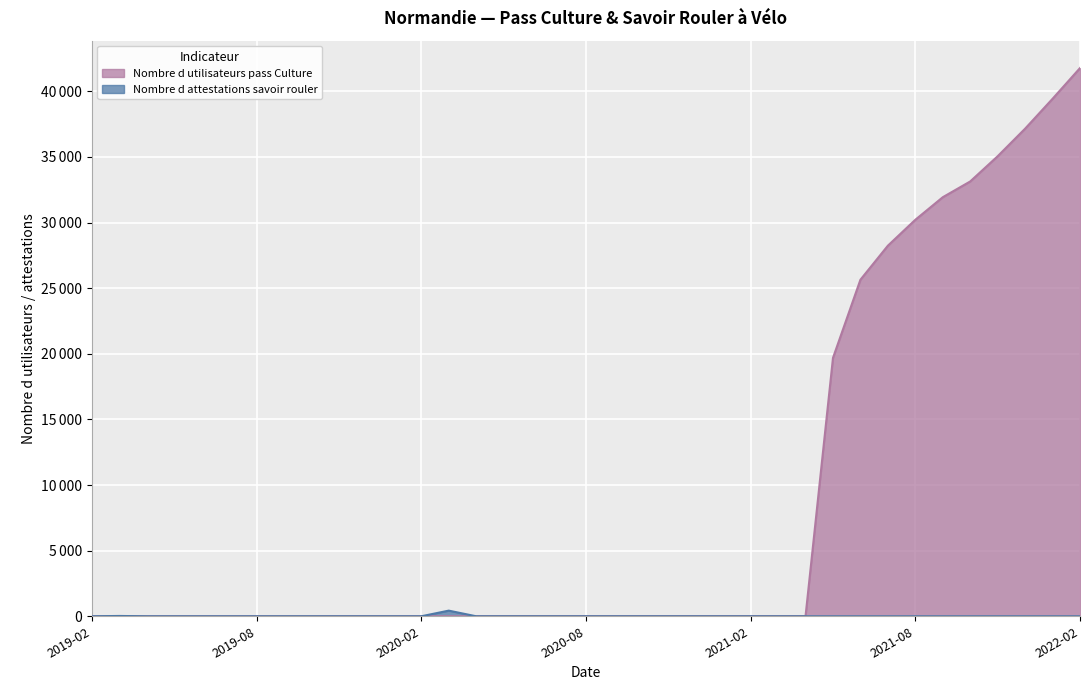

Reading left to right, transcribe all the data shown in this chart.

Nombre d utilisateurs pass Culture: 2019-02=0	2019-03=0	2019-04=0	2019-05=0	2019-06=0	2019-07=0	2019-08=1	2019-09=1	2019-10=2	2019-11=3	2019-12=4	2020-01=4	2020-02=4	2020-03=4	2020-04=5	2020-05=5	2020-06=5	2020-07=5	2020-08=5	2020-09=5	2020-10=5	2020-11=5	2020-12=5	2021-01=5	2021-02=5	2021-03=5	2021-04=5	2021-05=19688	2021-06=25647	2021-07=28240	2021-08=30215	2021-09=31934	2021-10=33135	2021-11=35057	2021-12=37158	2022-01=39435	2022-02=41775
Nombre d attestations savoir rouler: 2019-02=0	2019-03=24	2019-04=0	2019-05=0	2019-06=0	2019-07=0	2019-08=0	2019-09=0	2019-10=0	2019-11=0	2019-12=0	2020-01=0	2020-02=0	2020-03=430	2020-04=0	2020-05=0	2020-06=0	2020-07=0	2020-08=0	2020-09=0	2020-10=0	2020-11=0	2020-12=0	2021-01=0	2021-02=0	2021-03=0	2021-04=0	2021-05=0	2021-06=0	2021-07=0	2021-08=0	2021-09=0	2021-10=0	2021-11=0	2021-12=0	2022-01=0	2022-02=0